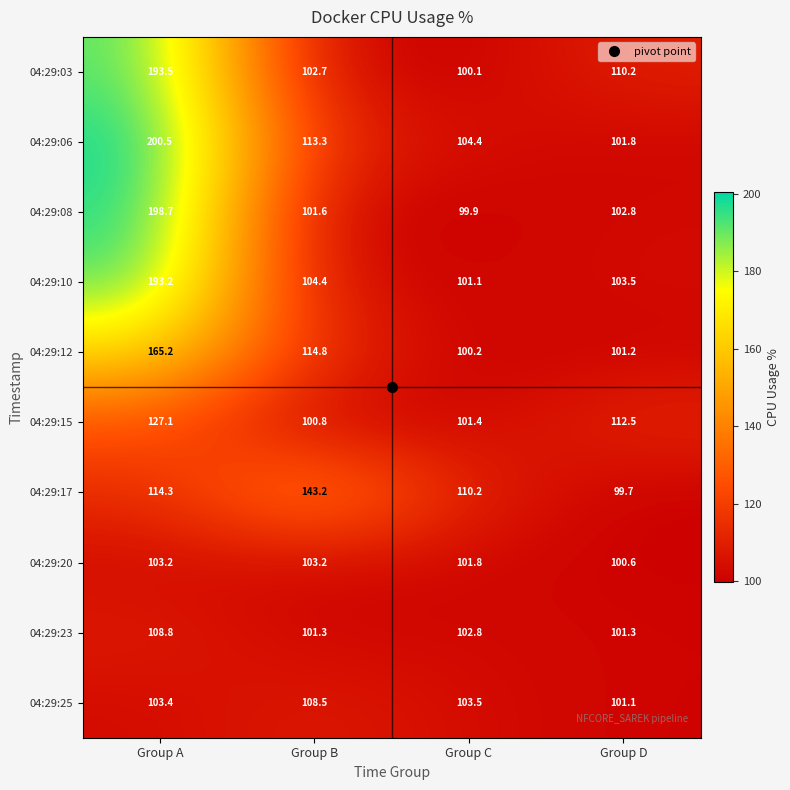

List the labels in order of 04:29:08 value, smallest first.

Group C, Group B, Group D, Group A